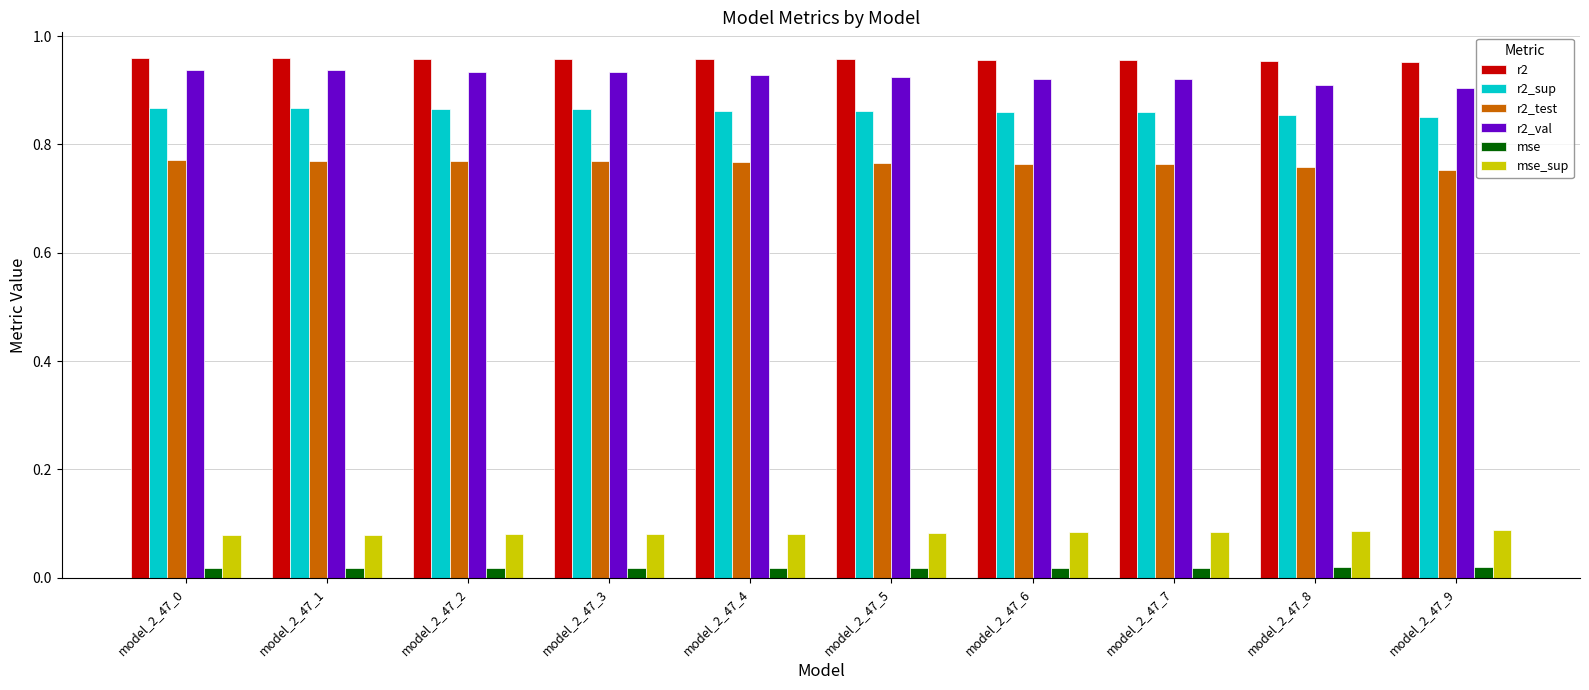

The r2_test series shows 1.4 at model_2_47_6. True or false?

False